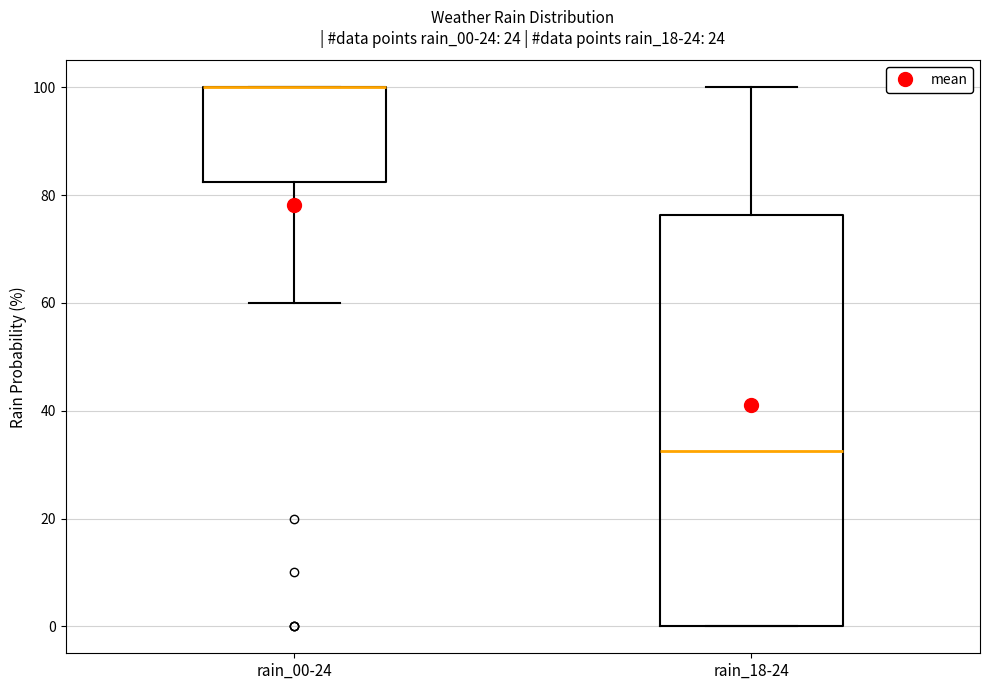

Which box is the tallest, from its lower edge to its upper edge?

rain_18-24